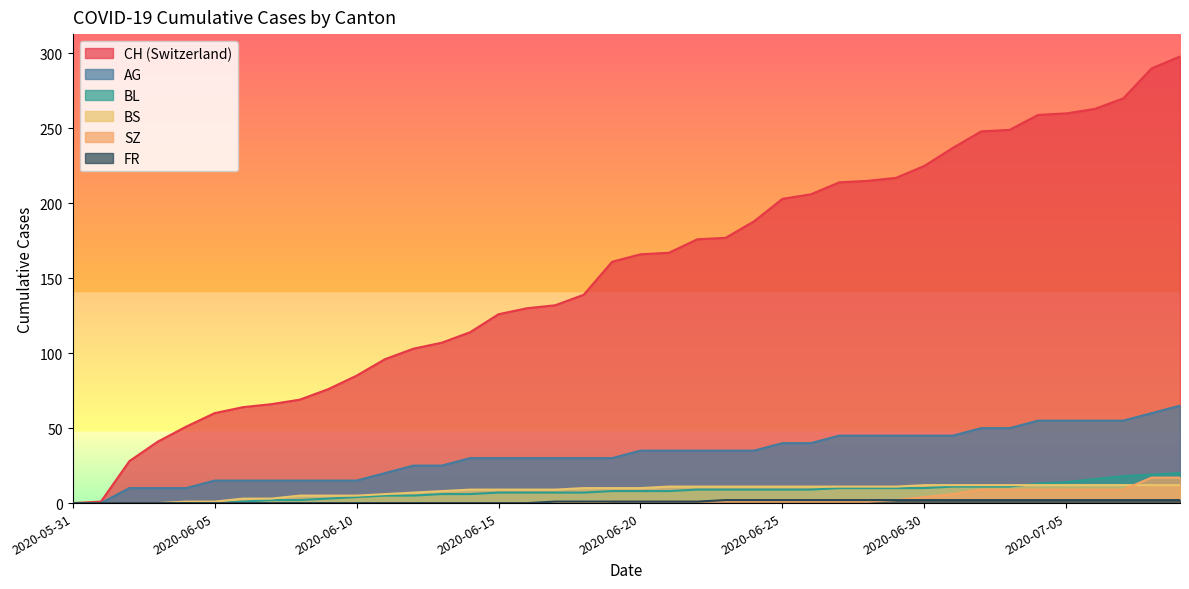

True or false: AG has a value of 9 at 2020-06-21.

False